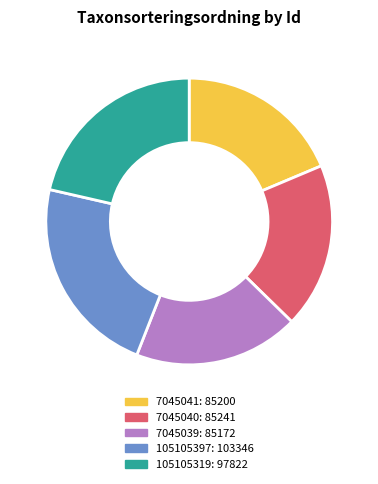

The 7045041 slice represents 19% of the pie. True or false?

True